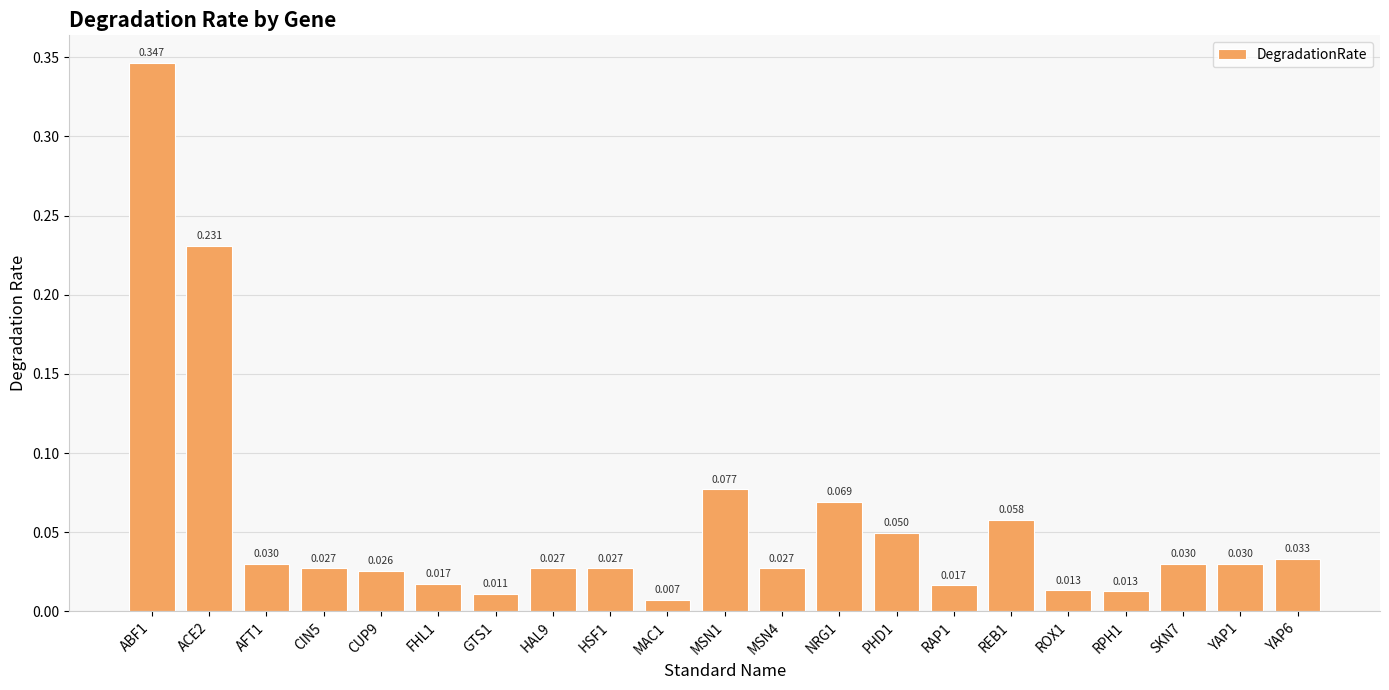

Does the chart contain any negative values?

No